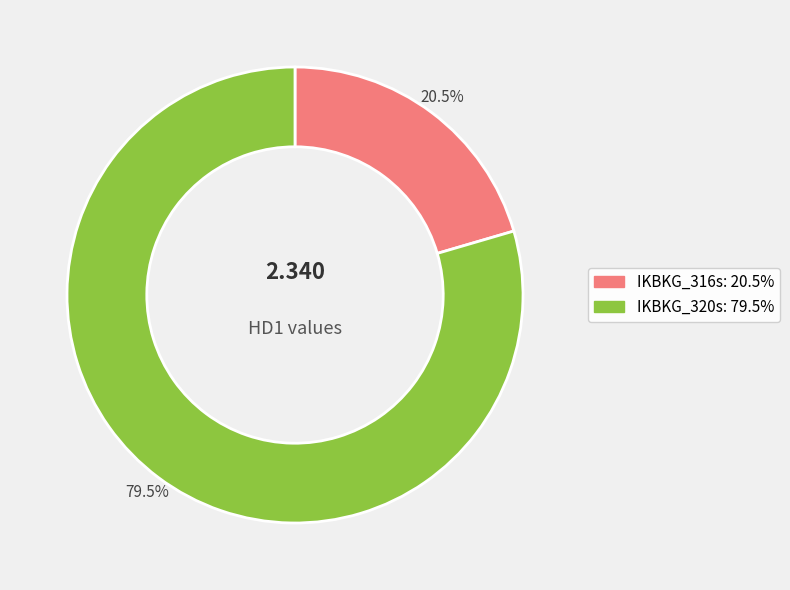

Which category has the smallest portion of the pie?

IKBKG_316s